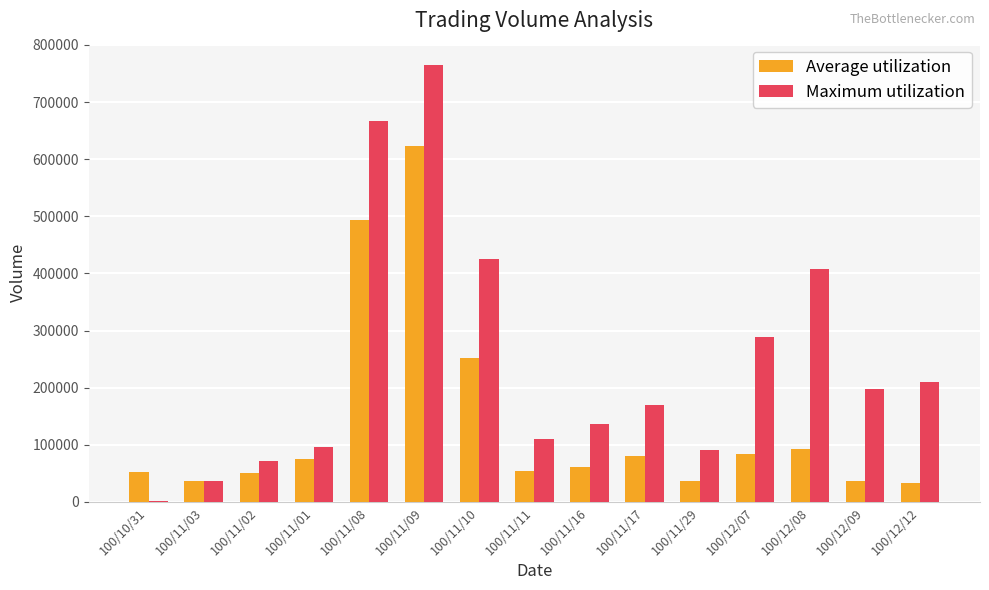

What is the average value of the Average utilization series?

137093